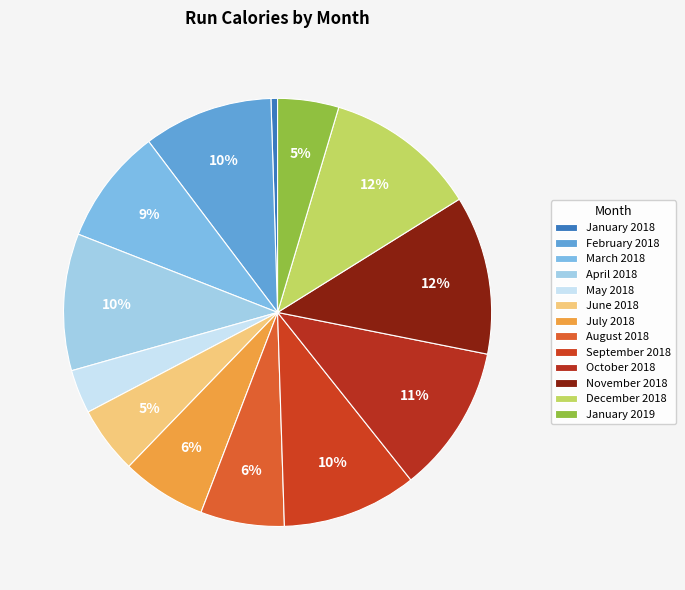

How many slices are in this pie chart?

13